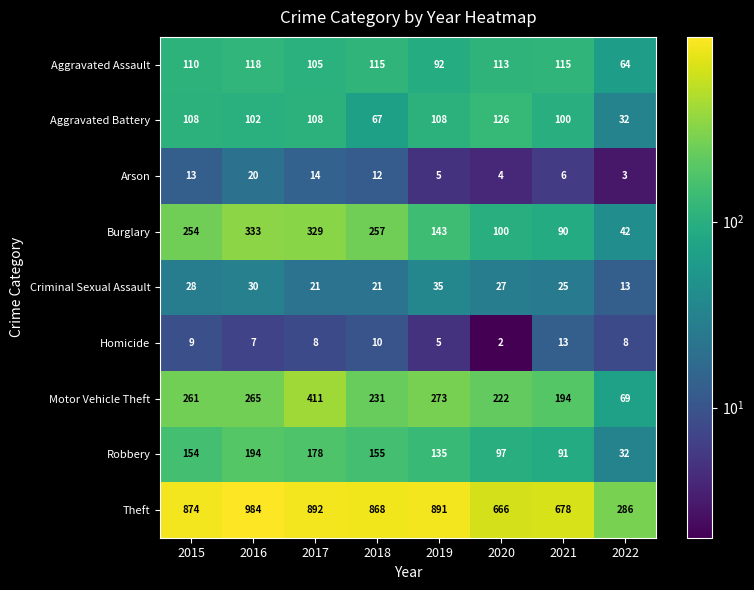

What is the greatest value displayed?

984